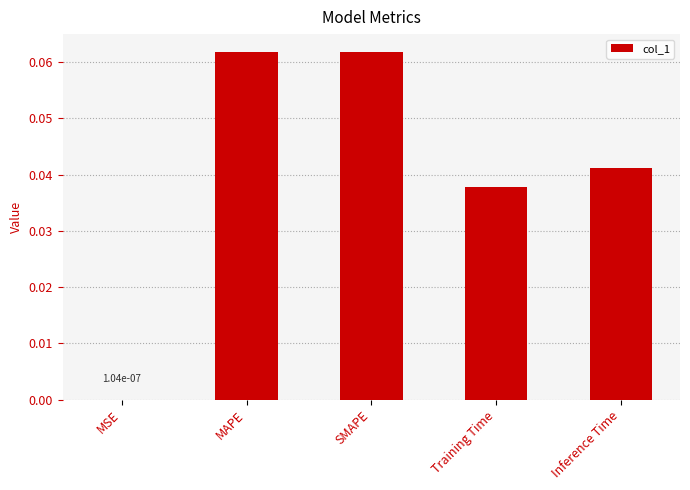

The chart shows a value of 0.0 at MSE. True or false?

True